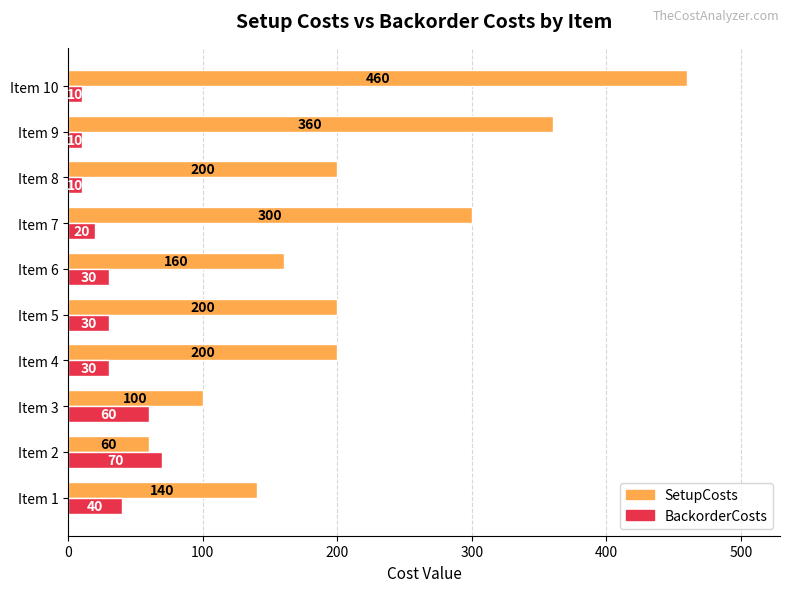

Which series has the widest spread of values?

SetupCosts